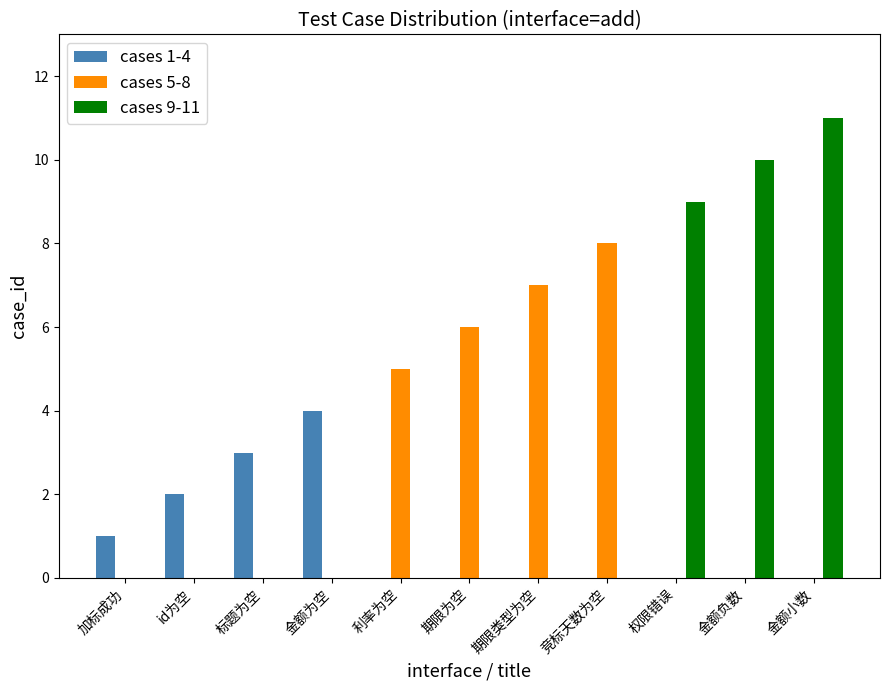

Reading left to right, extract all data points from this chart.

cases 1-4: 1	2	3	4	0	0	0	0	0	0	0
cases 5-8: 0	0	0	0	5	6	7	8	0	0	0
cases 9-11: 0	0	0	0	0	0	0	0	9	10	11